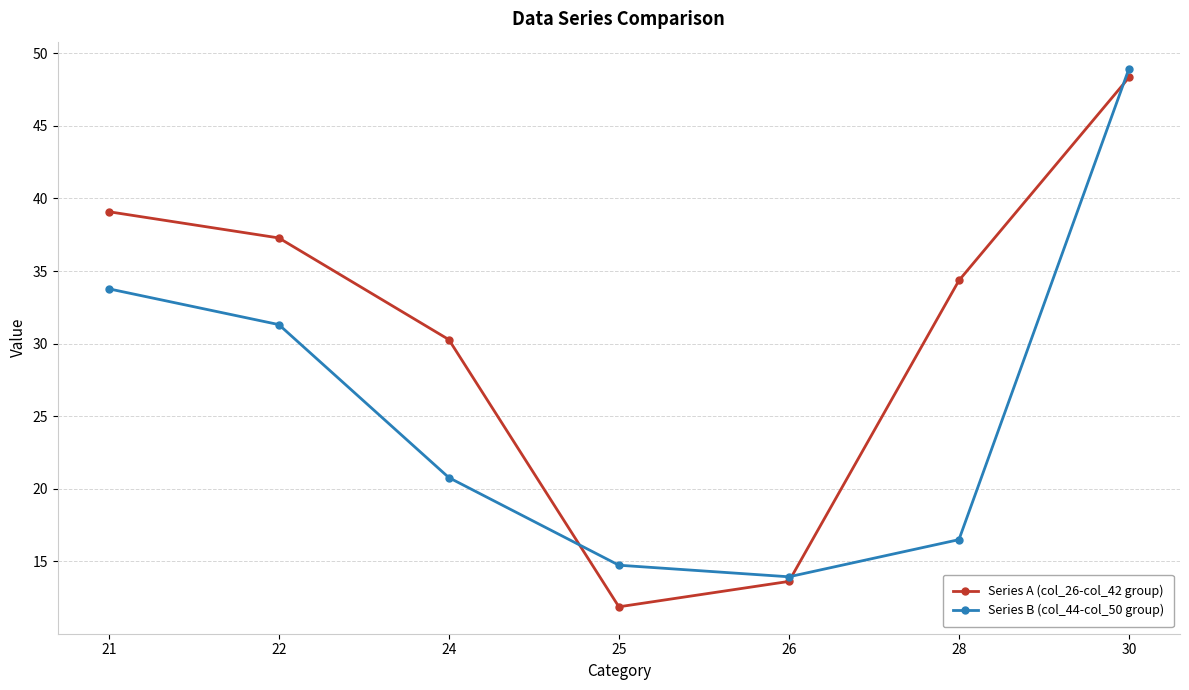

Where is the first local minimum for Series B (col_44-col_50 group)?

26